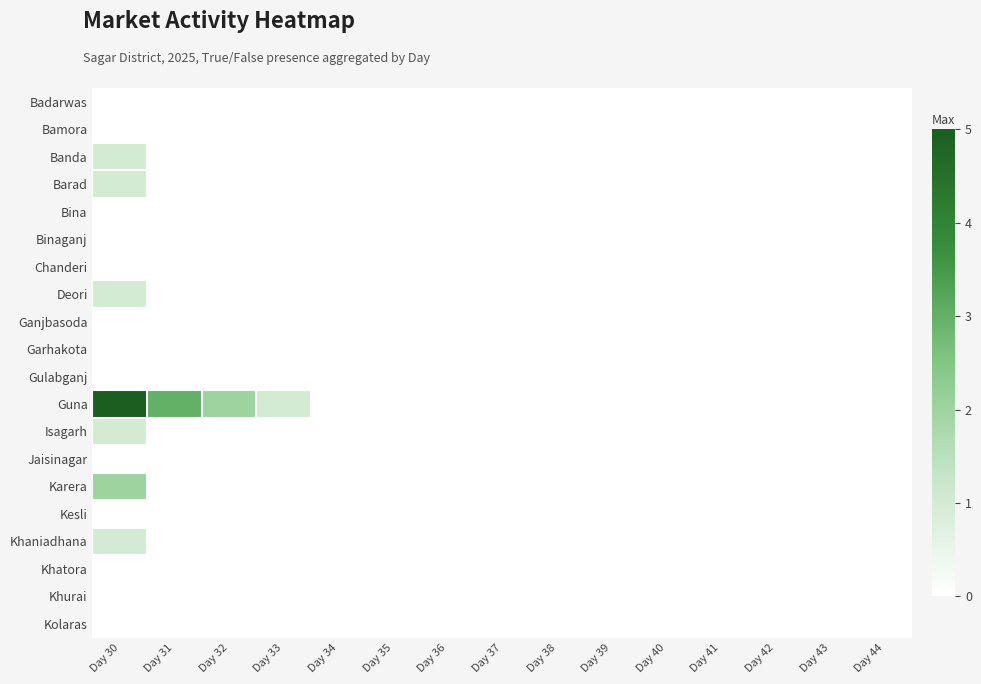

At which category does the chart reach its peak across all series?

Day 30